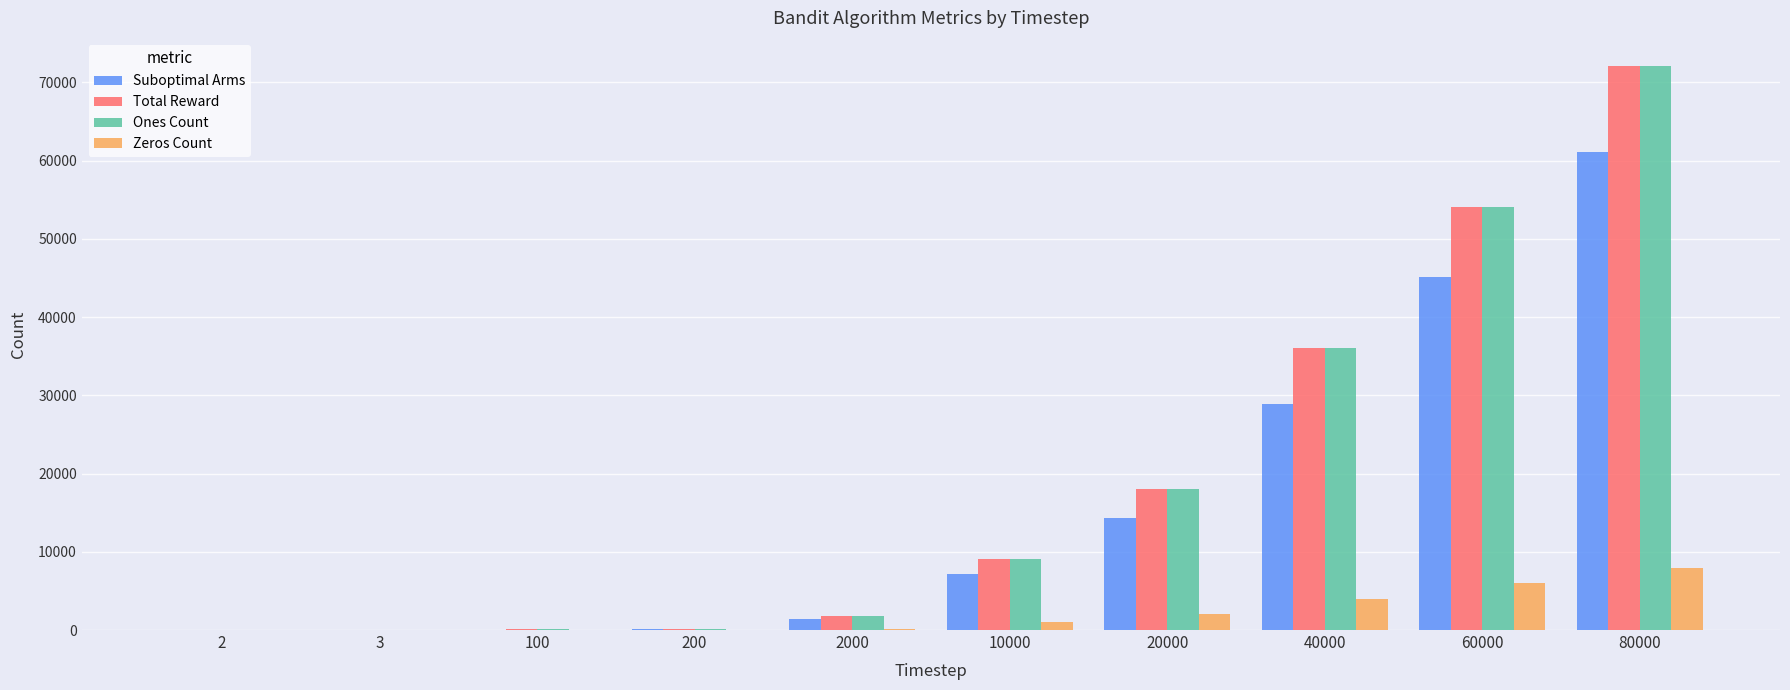

At which category does the chart reach its peak across all series?

80000